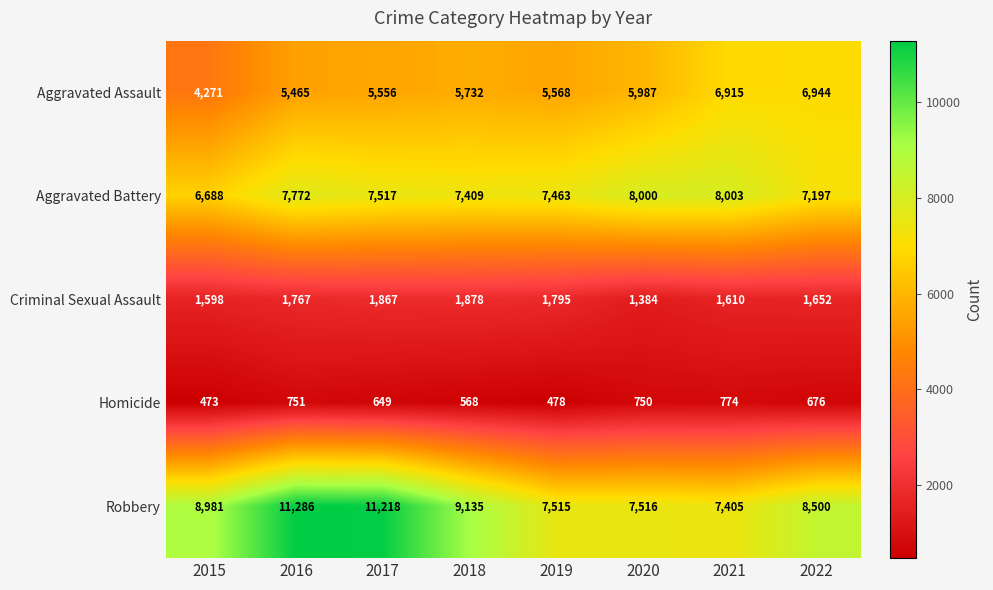

What is the average value of the Criminal Sexual Assault series?

1694